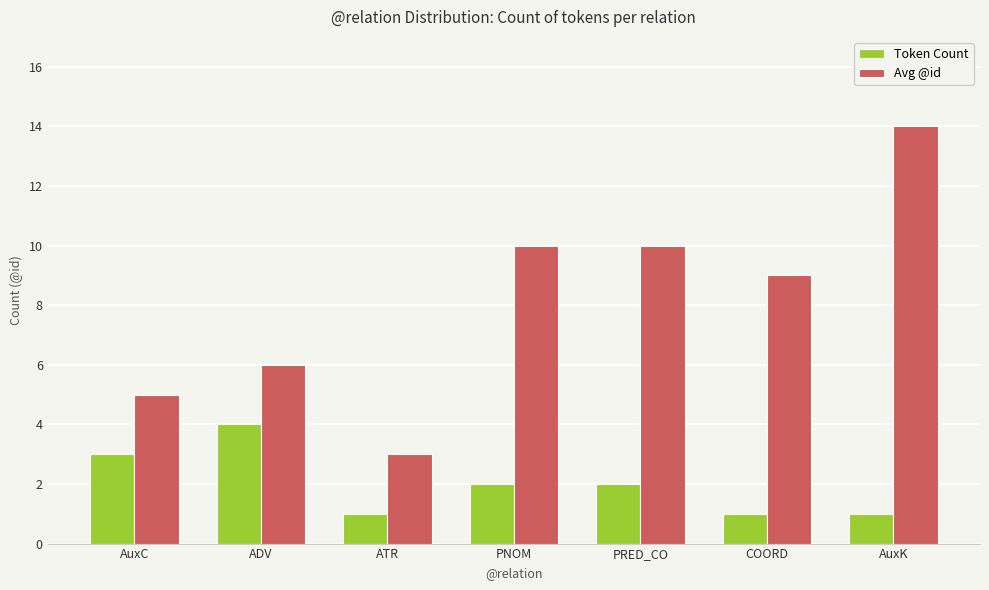

What is the label of the 2nd bar from the left?

ADV